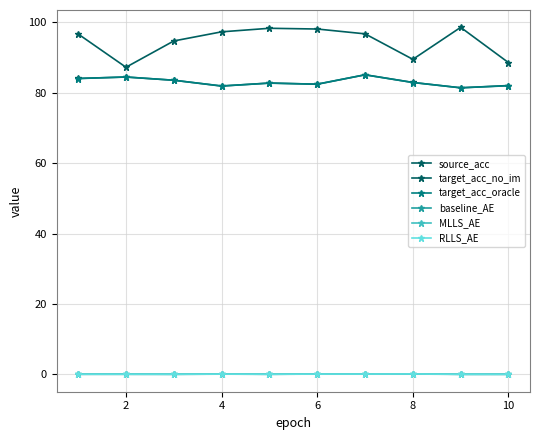

How many lines are shown in the chart?

6